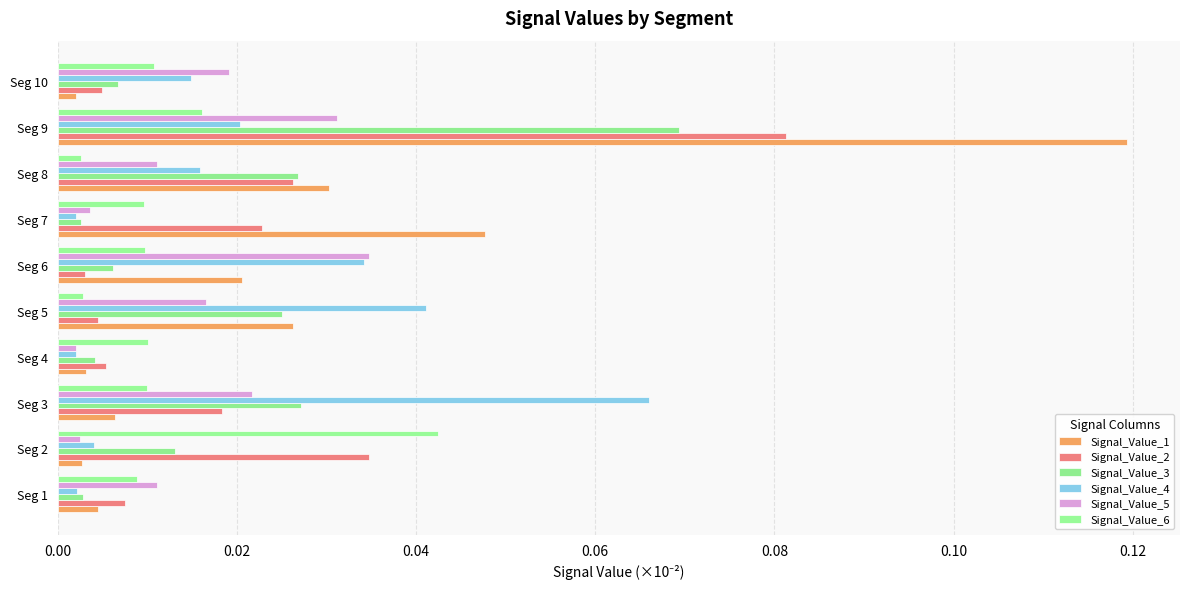

At which category does the chart reach its peak across all series?

Seg 9